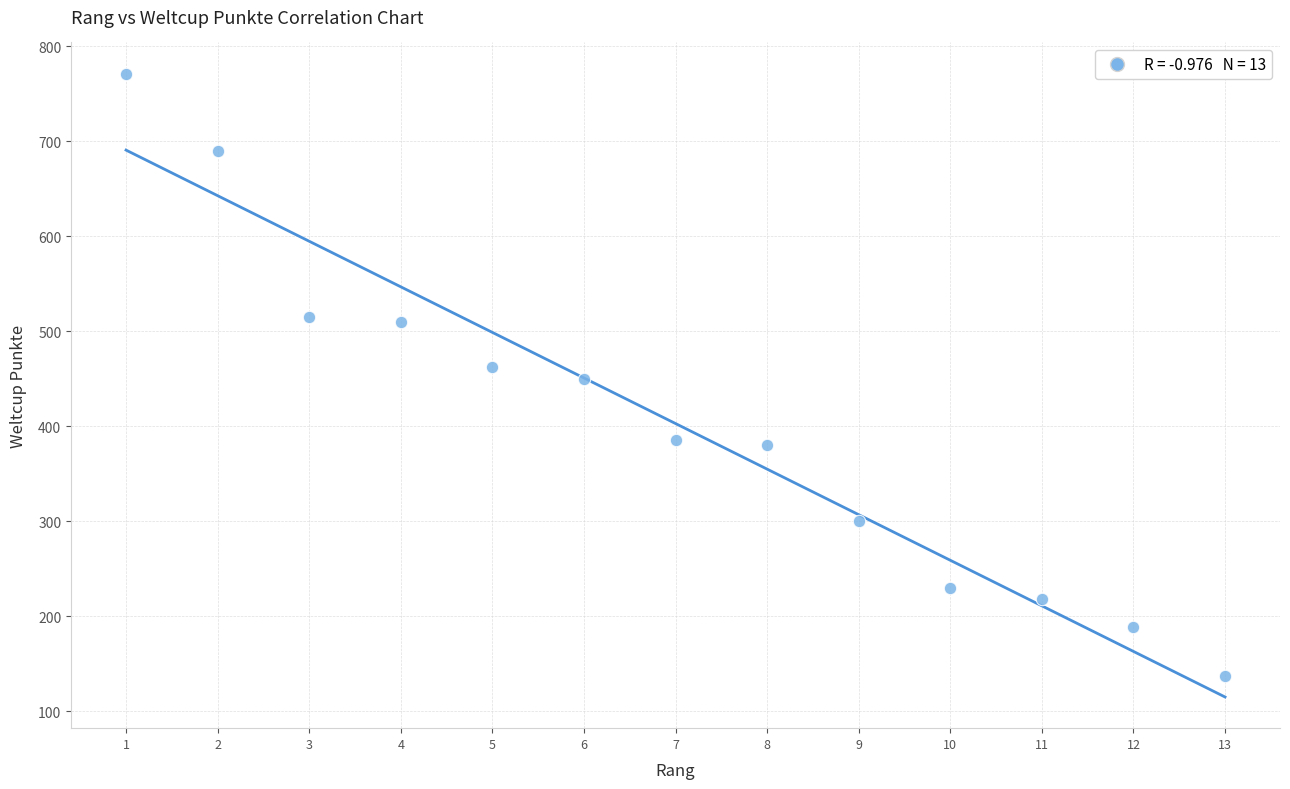

What is the range of Y values (max minus min)?

634